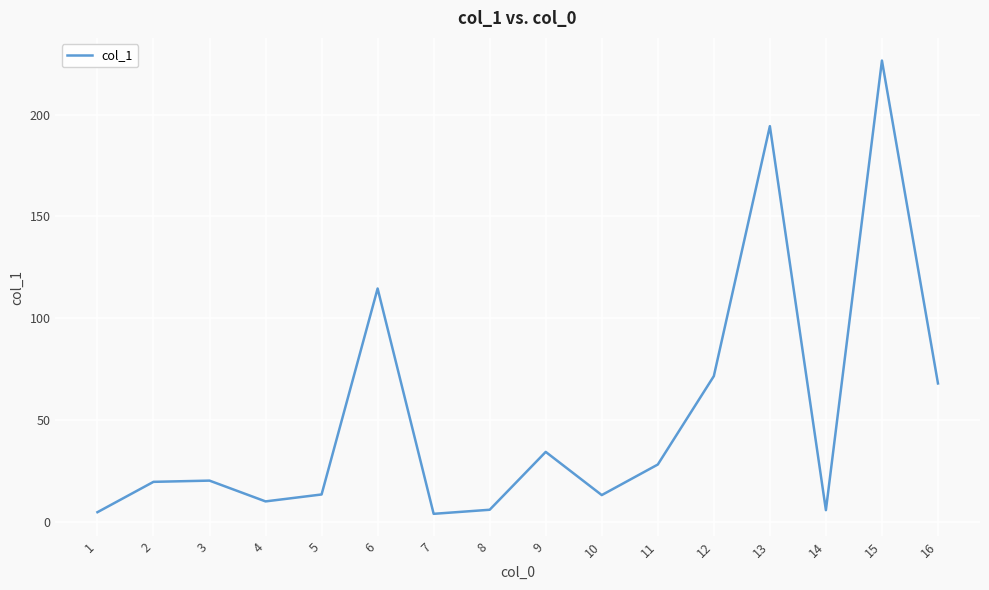

True or false: the data shows 71.6 at 12.

True